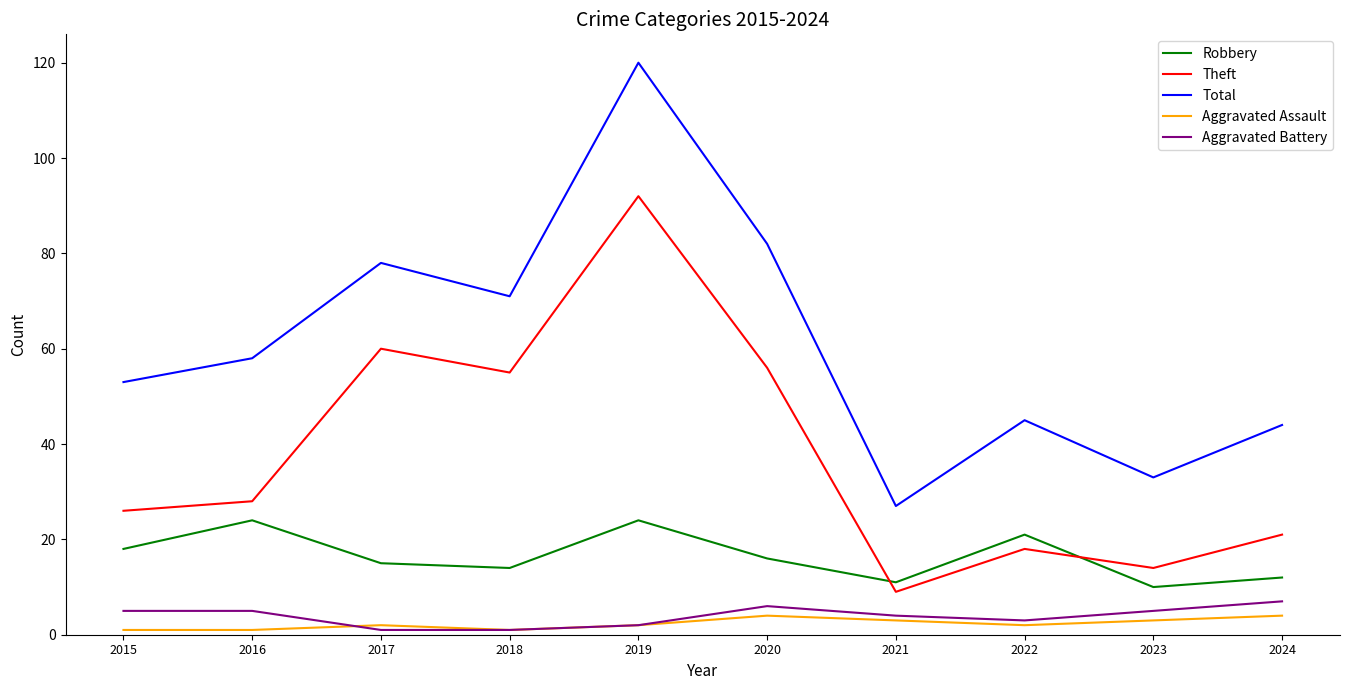

The Total series shows 120 at 2020. True or false?

False